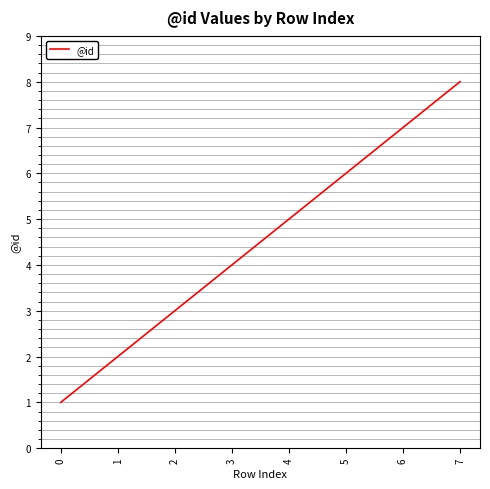

At which label is the value closest to 4?

3